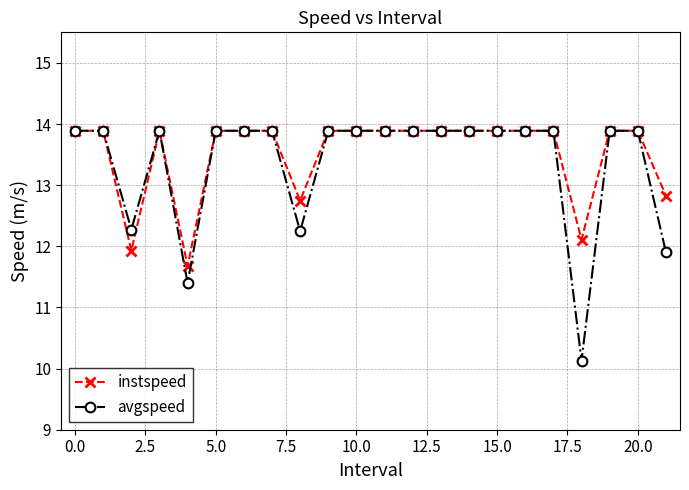

Count the number of categories in the chart.

22